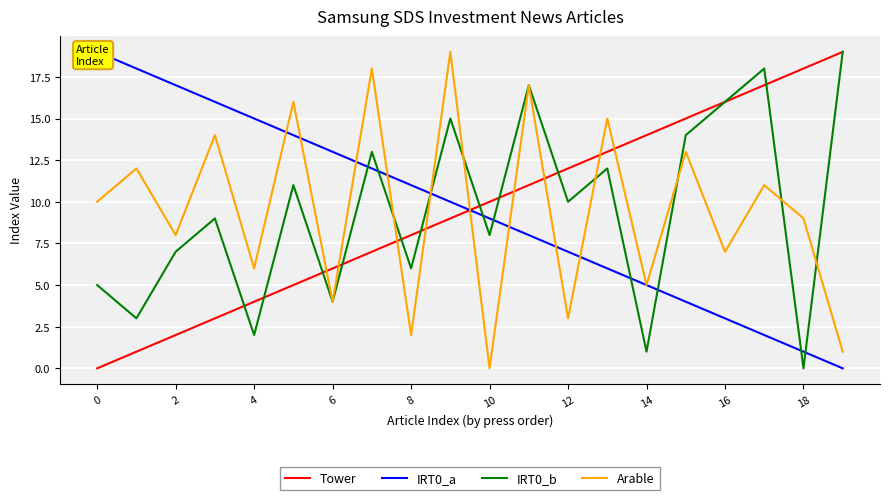

How many values in the IRT0_b series are below 10?

10